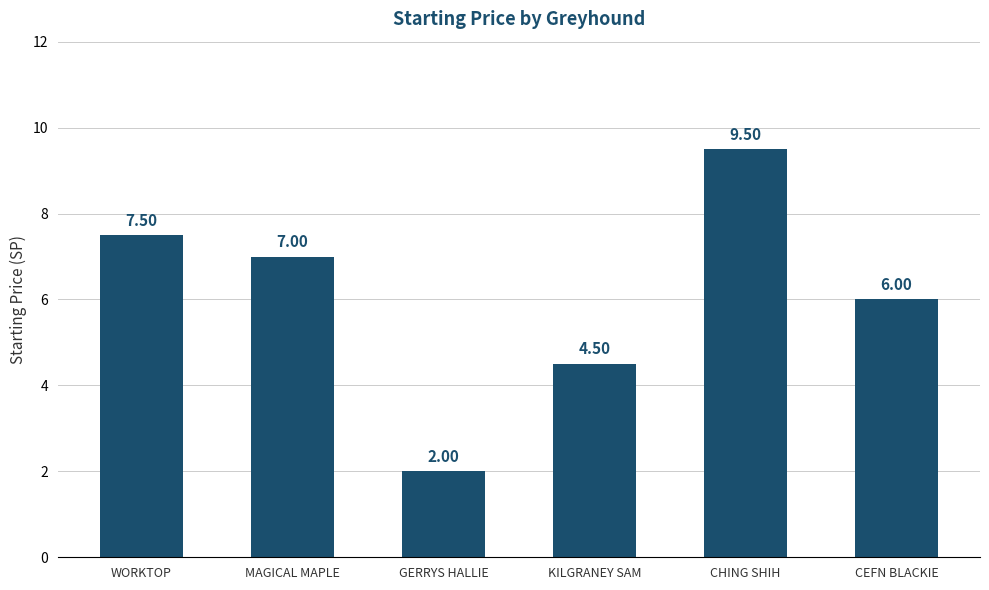

Are the bars grouped side by side (vs. stacked)?

No